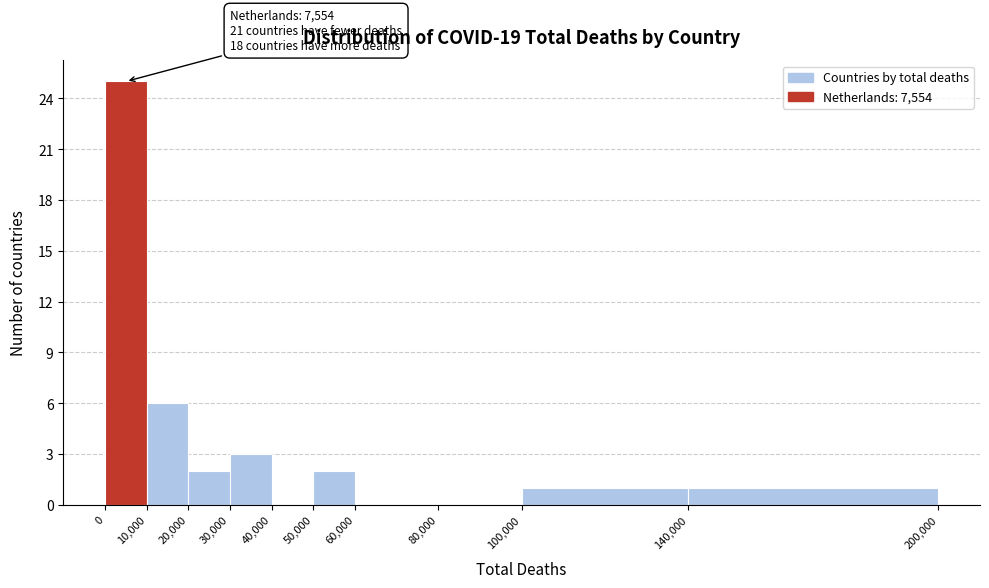

Which range on the x-axis has the tallest bar?

0 to 10,000